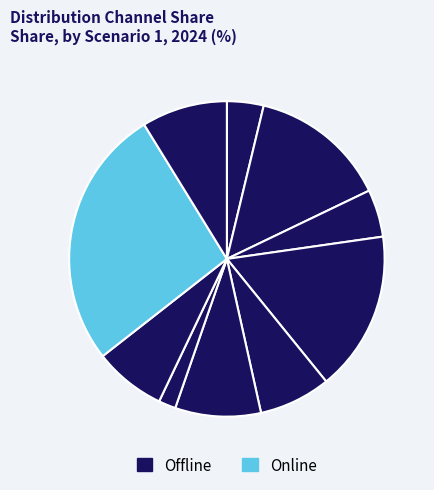

How many segments does this pie chart have?

10